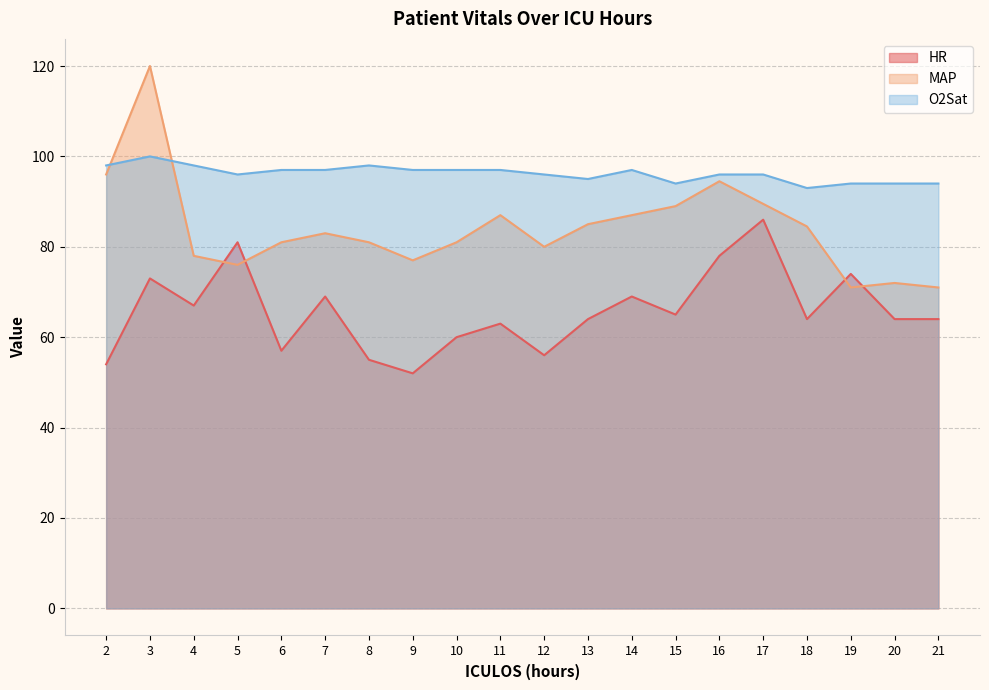

Where is HR nearest to the value 69?

7